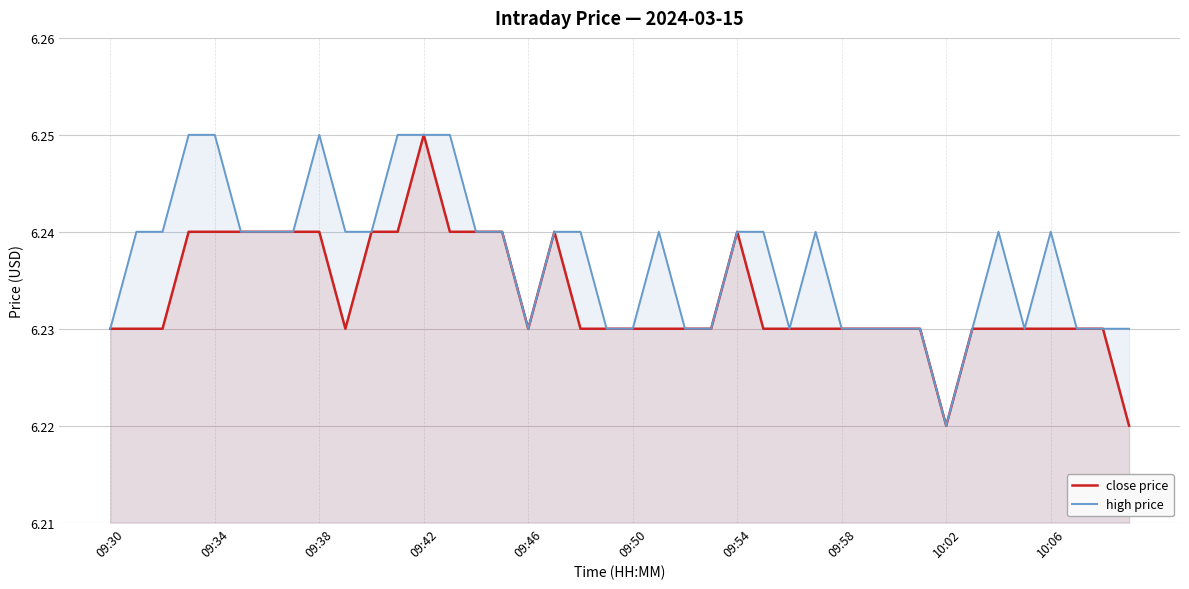

Is it true that close price equals 6.2 at 29?

True